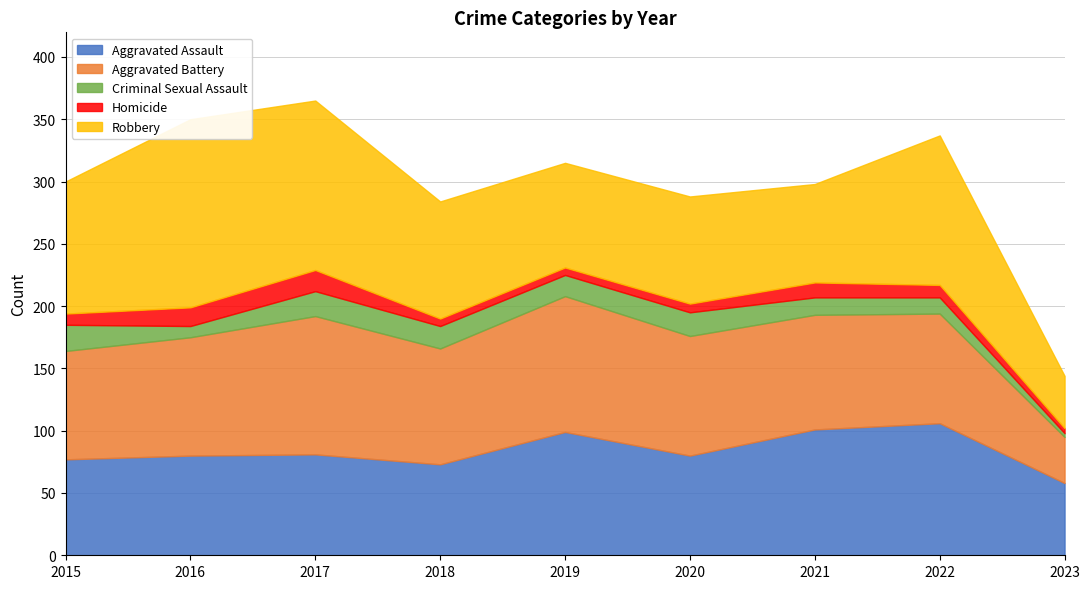

True or false: Robbery and Criminal Sexual Assault intersect in this chart.

False